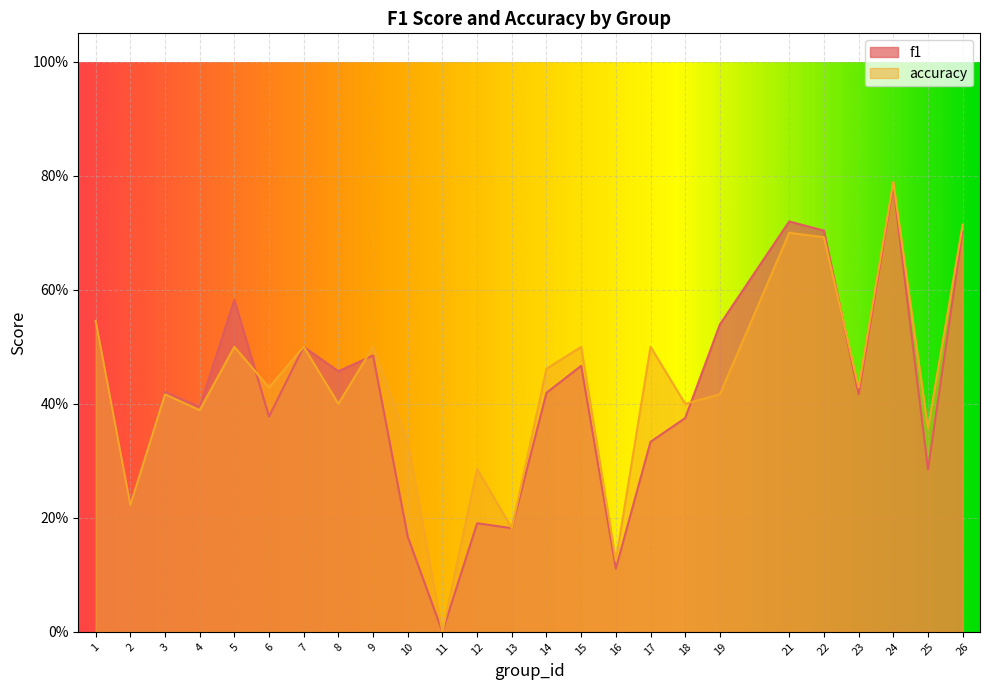

Does the chart display data point markers on the line(s)?

No